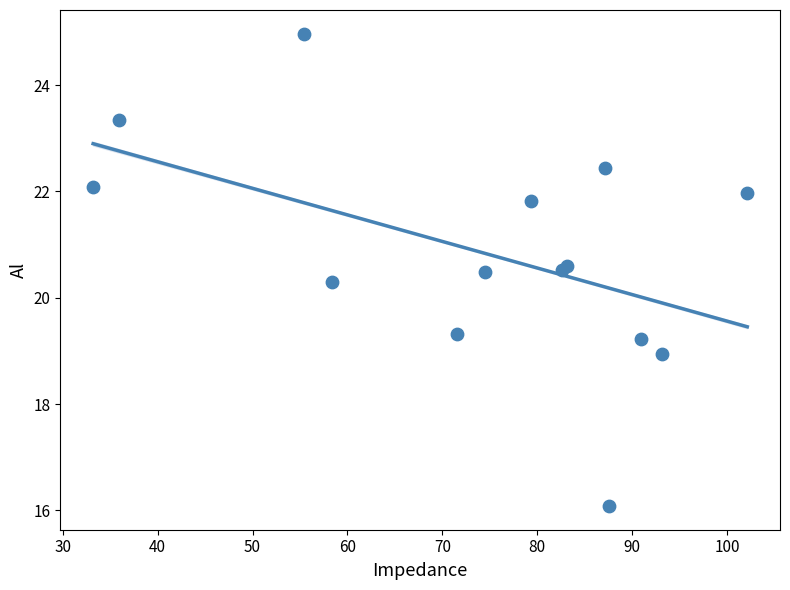

What Y value in the scatter plot is closest to 20?

20.3